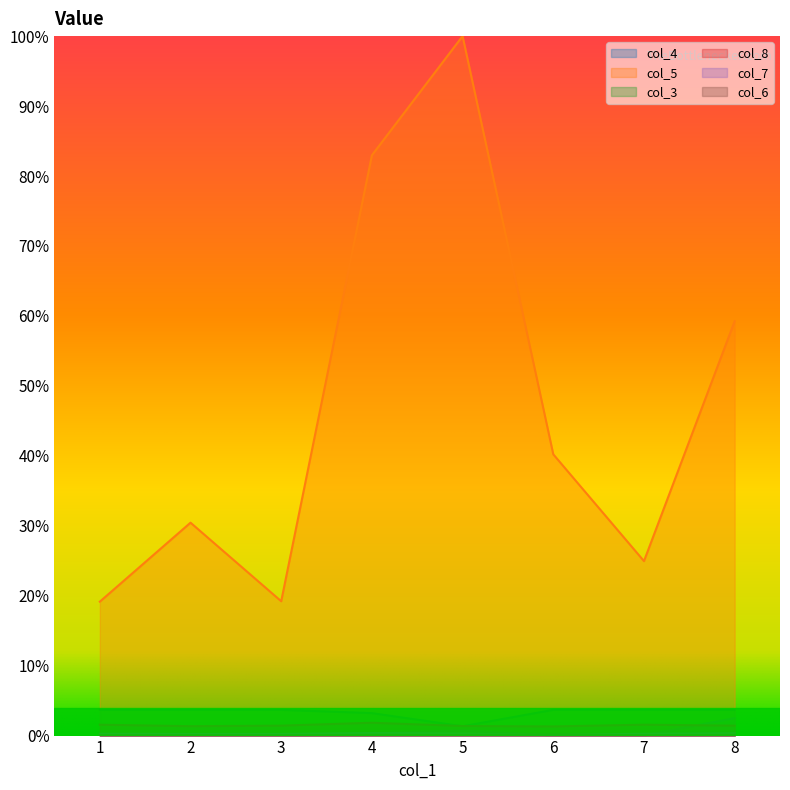

Which series has the largest total across all categories?

col_5